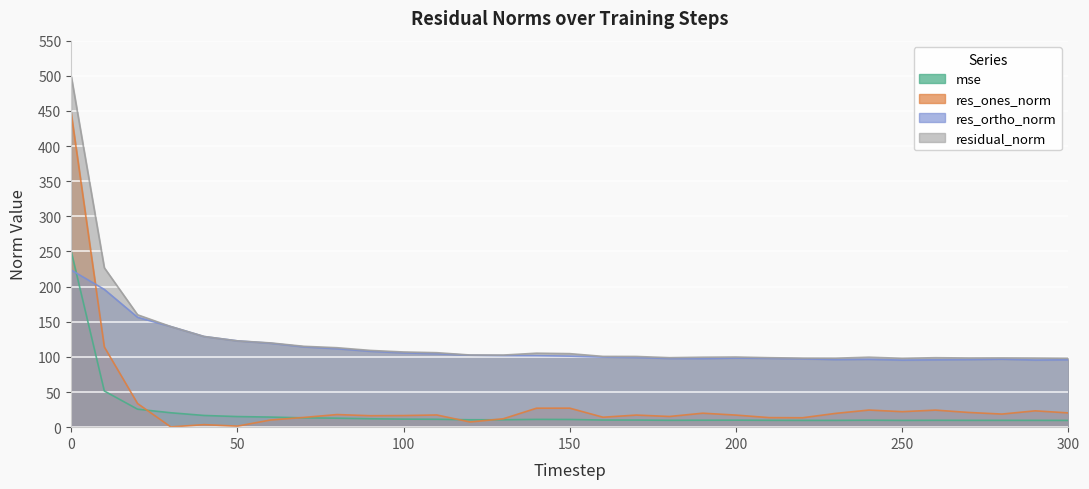

Which has a higher value, 210 or 140?

140